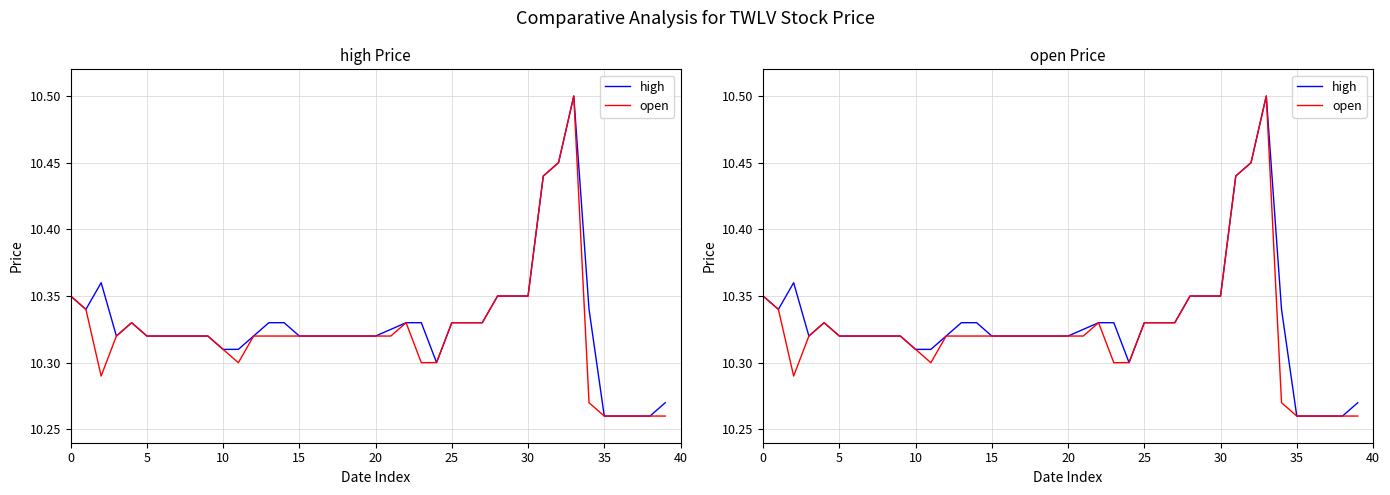

Does the chart have visible grid lines?

Yes